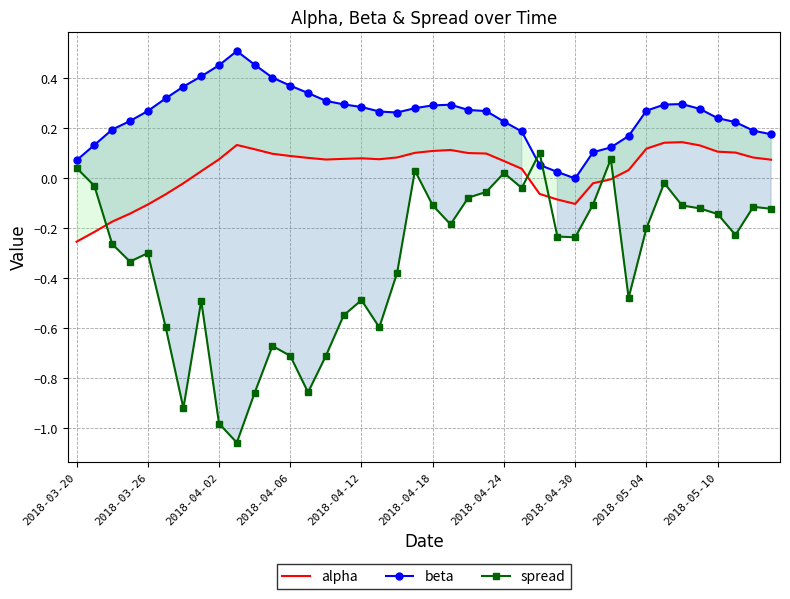

True or false: alpha and beta intersect in this chart.

False